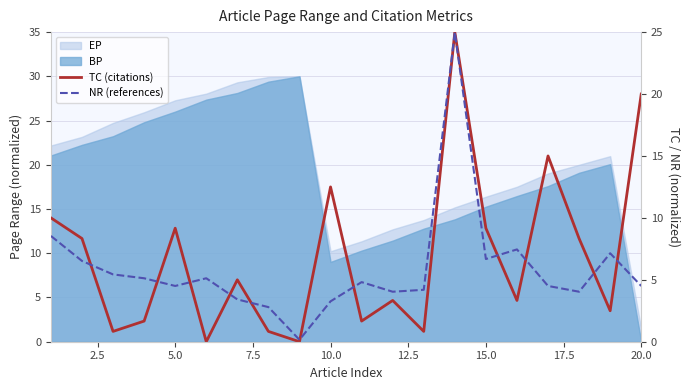

Which has a higher value, 15 or 17?

17